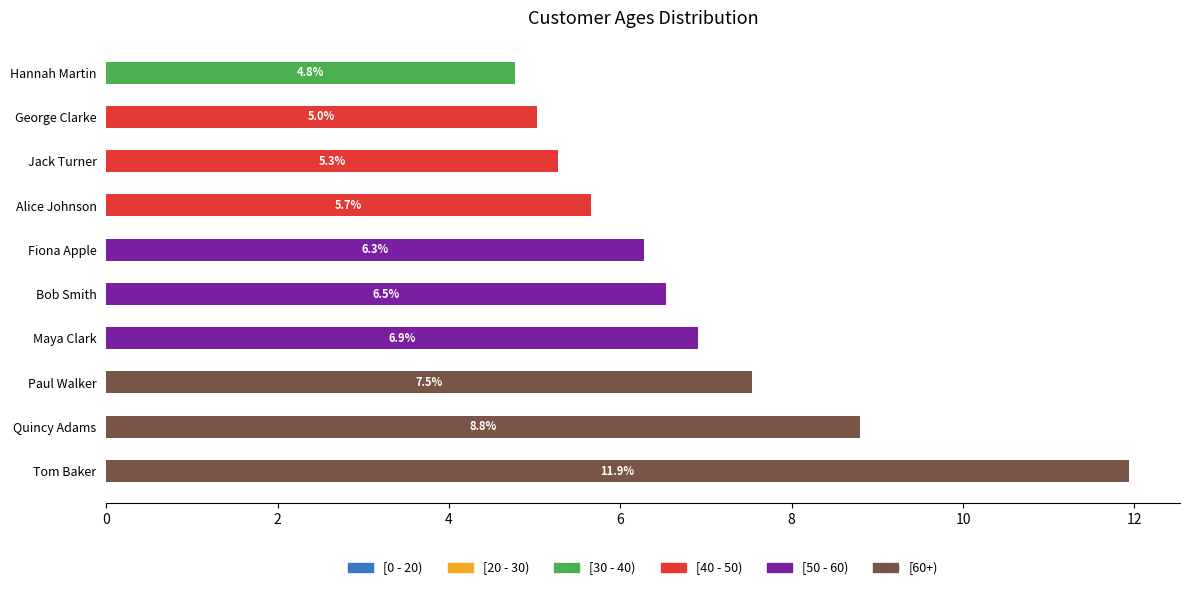

True or false: the data shows 13 at Bob Smith.

False